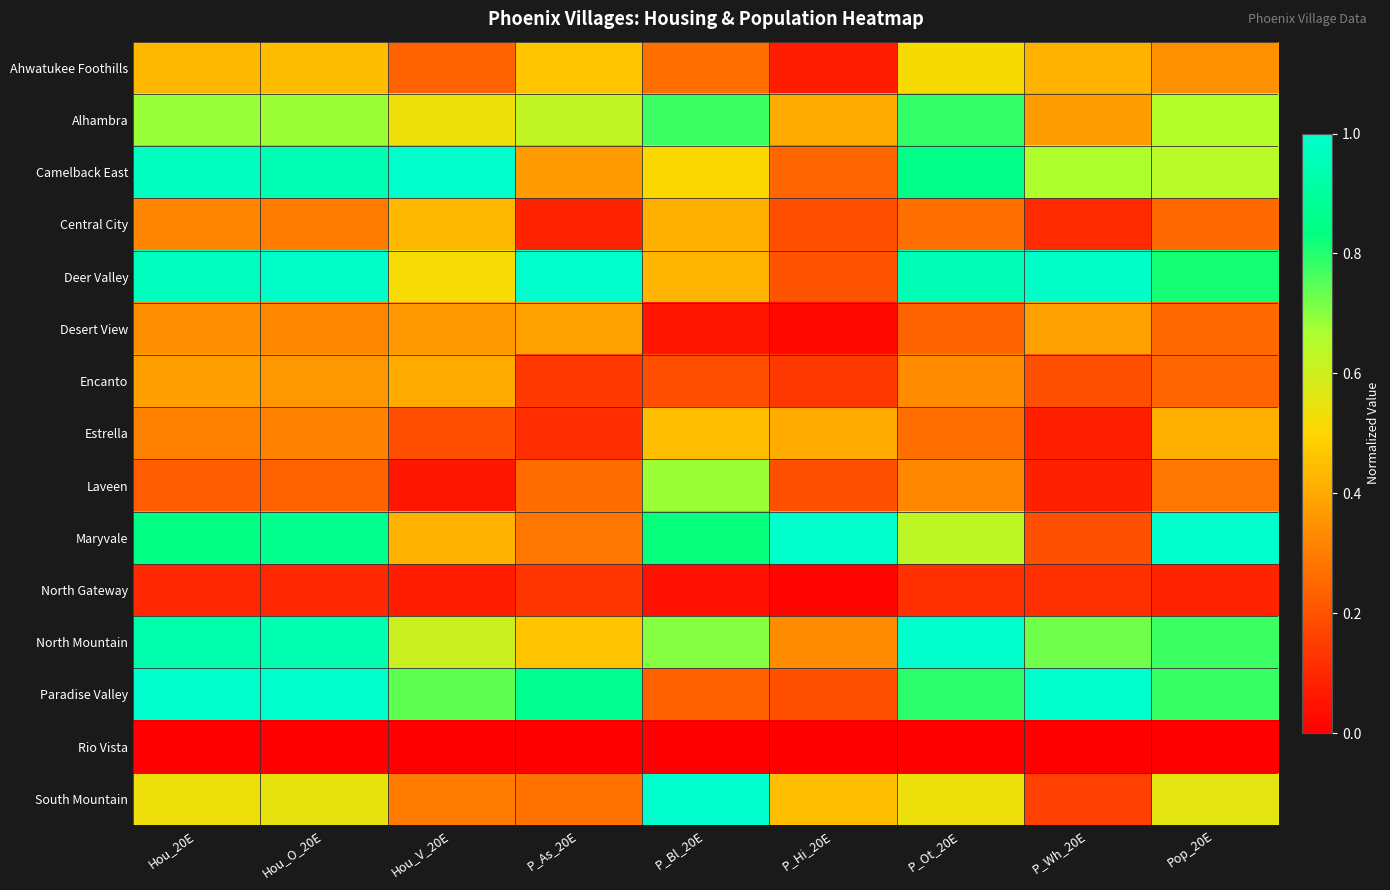

Which series has the largest range (max minus min)?

South Mountain